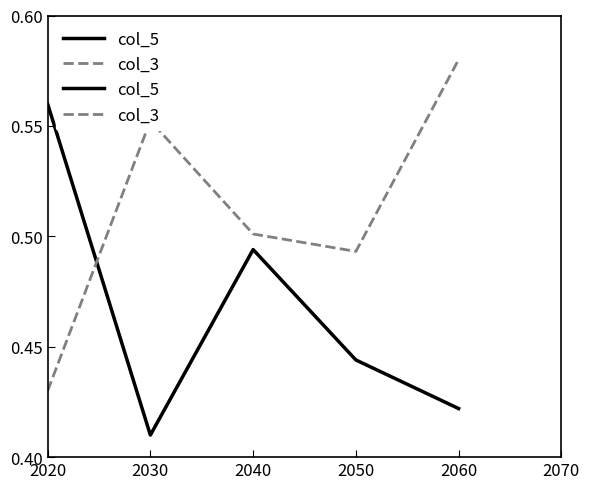

Does the chart display data point markers on the line(s)?

No